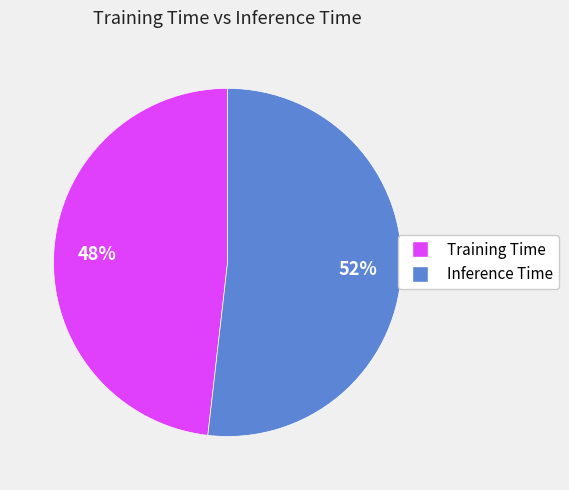

Is Inference Time the majority of the pie?

Yes